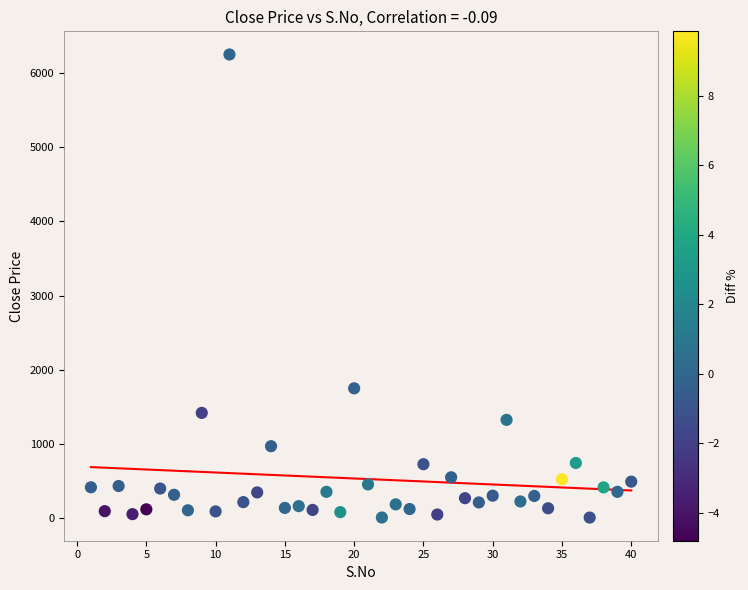

What is the range of X values (max minus min)?

39.0